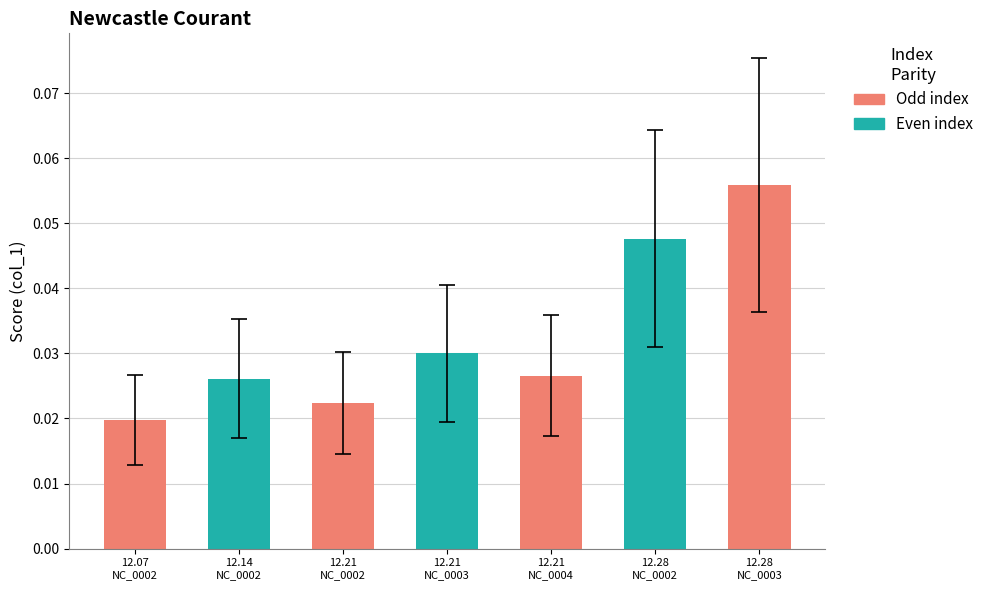

Count the values in the range 0 to 1.

7